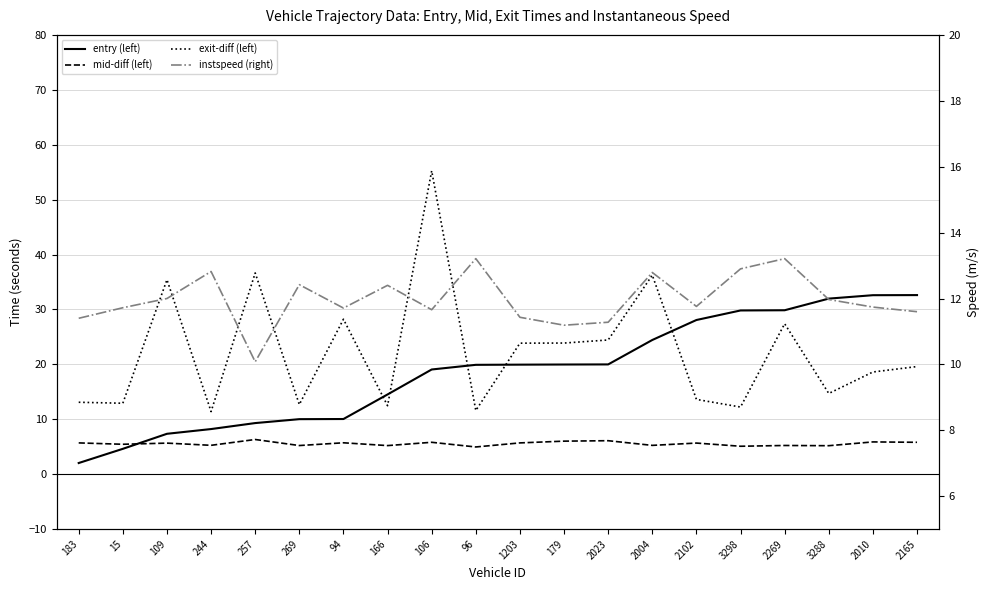

True or false: entry (left) has more than 0 interior local peaks.

False